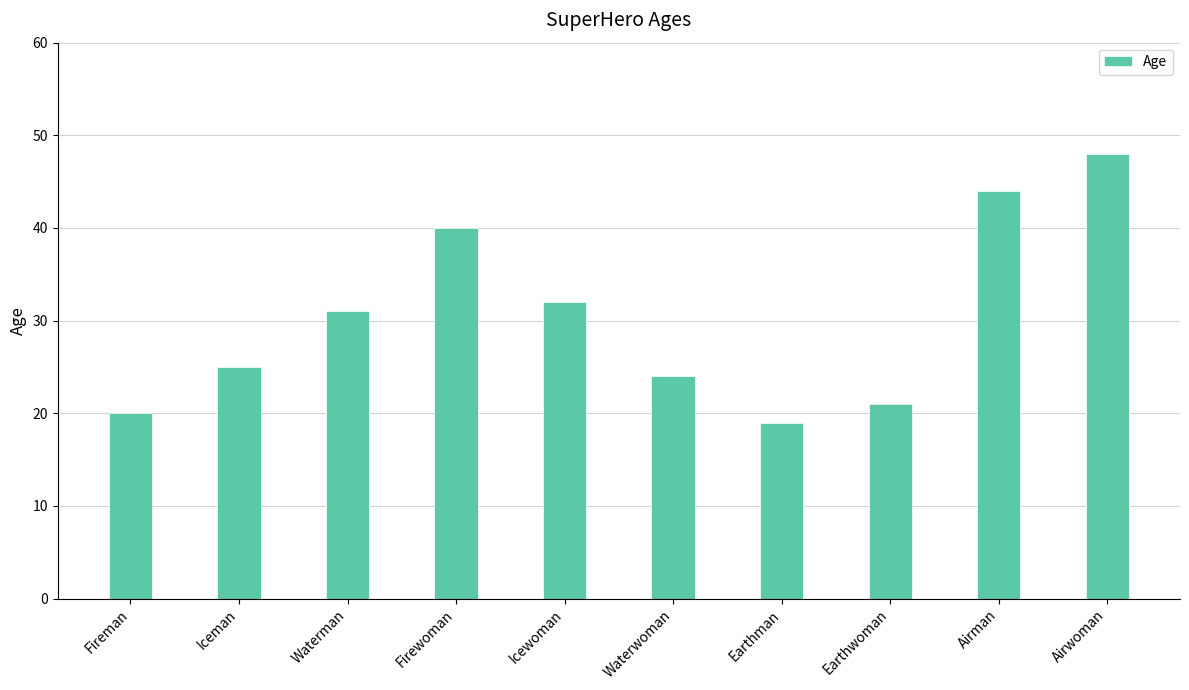

Are the bars grouped side by side (vs. stacked)?

No